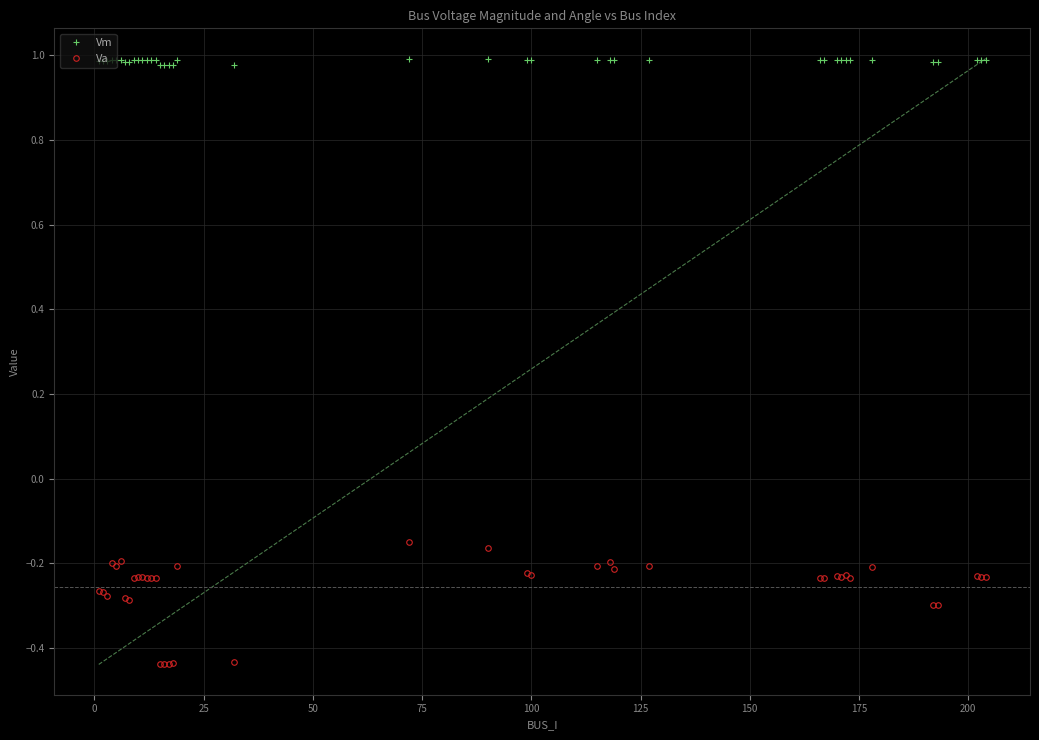

True or false: Va and Vm intersect in this chart.

False